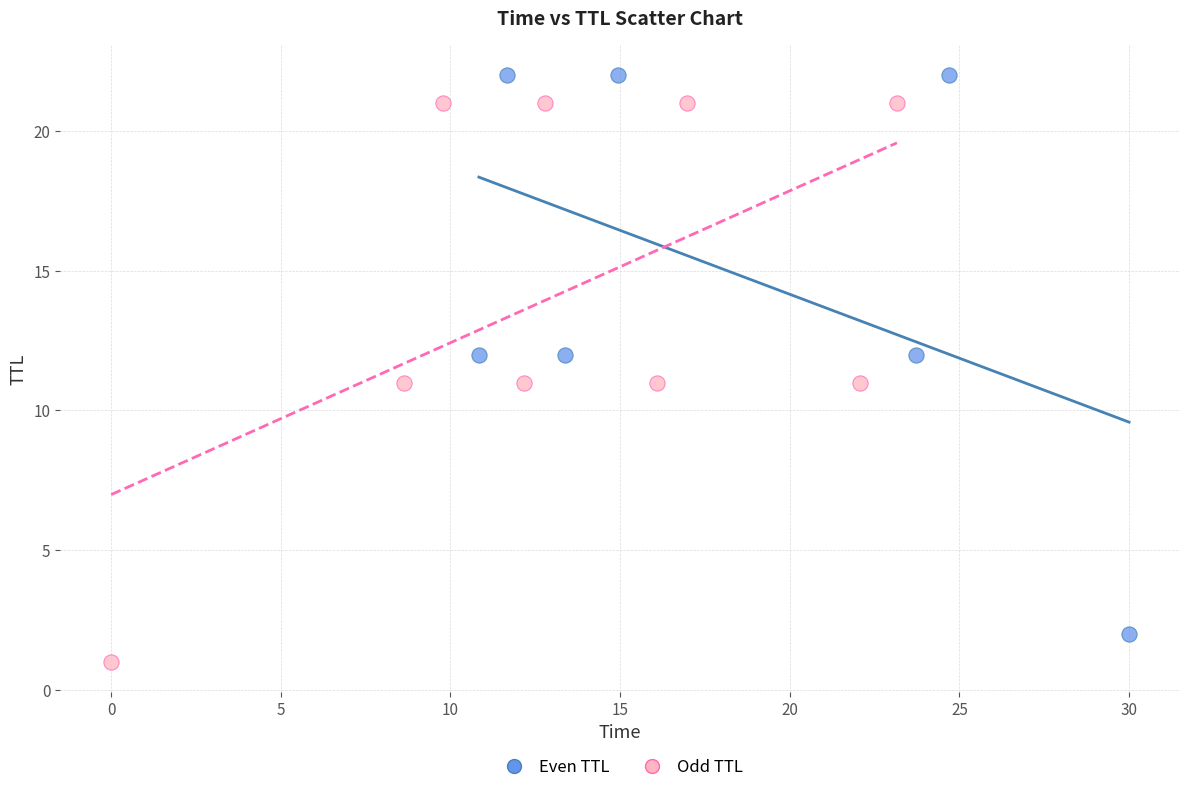

Which series contains the lowest Y value?

Odd TTL